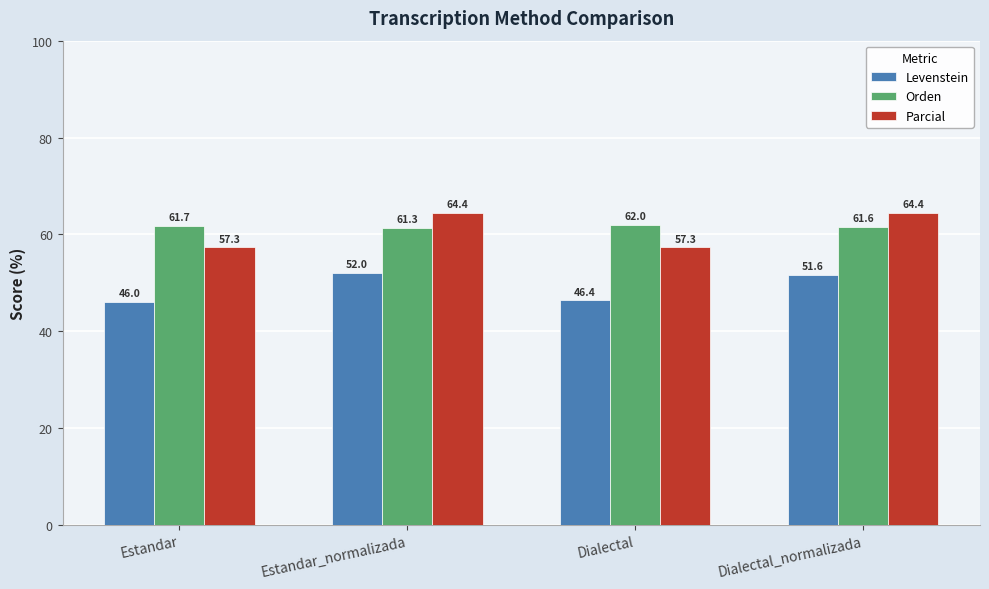

What is the difference between the maximum and minimum values in the Parcial series?

7.1